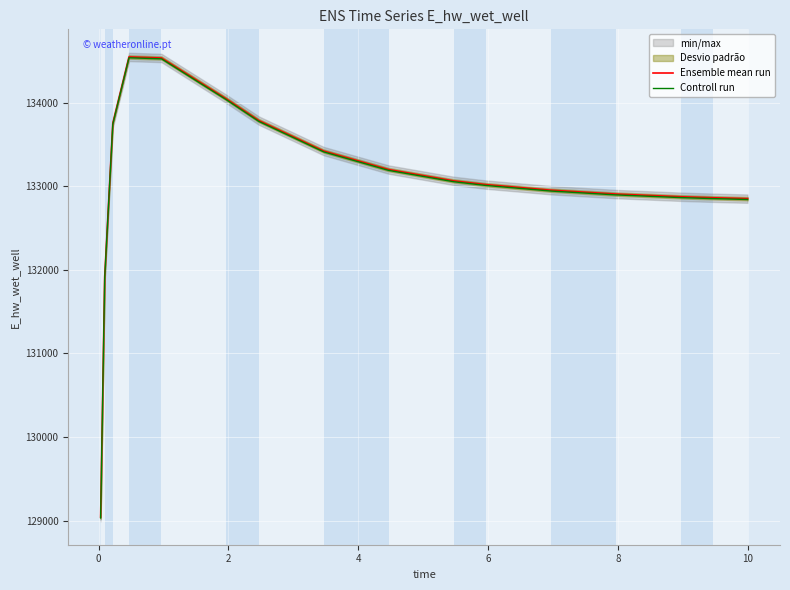

Is the value of Ensemble mean run at 10 greater than the value of Controll run at 12?

Yes